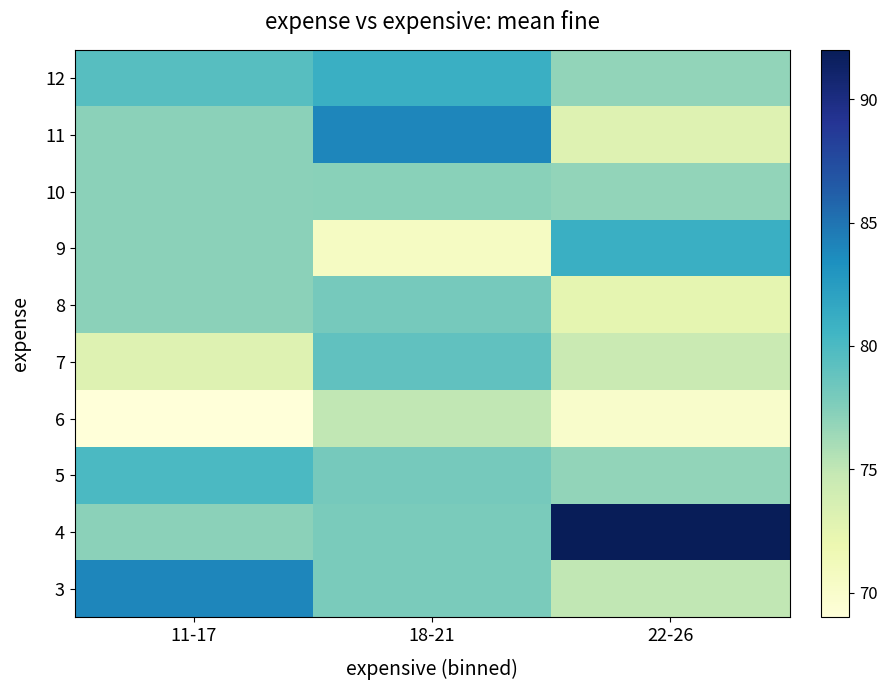

Rank the series by their maximum value, from lowest to highest.

6, 10, 8, 7, 5, 9, 12, 3, 11, 4